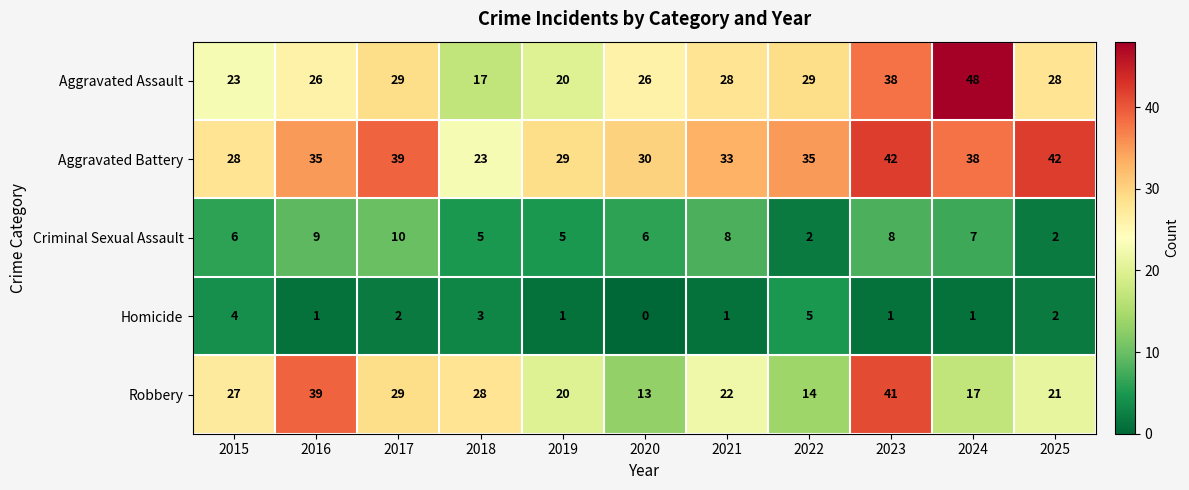

Between 2017 and 2018, which series saw the biggest shift?

Aggravated Battery